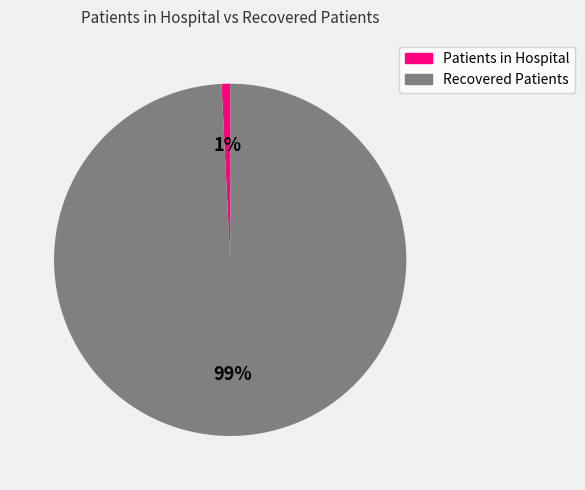

Rank the categories by value from lowest to highest.

Patients in Hospital, Recovered Patients